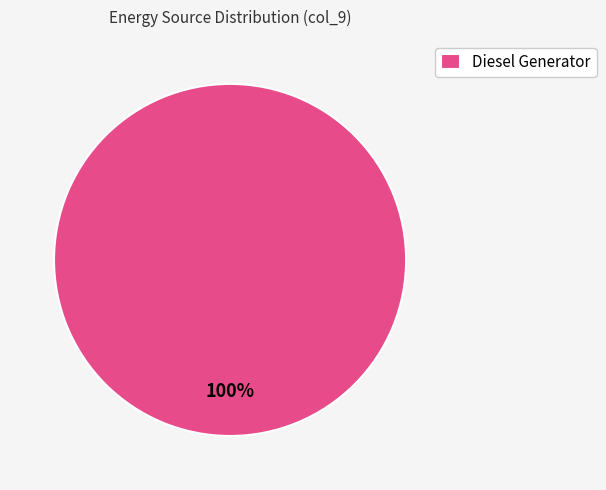

Which slice represents more than half of the pie?

Diesel Generator